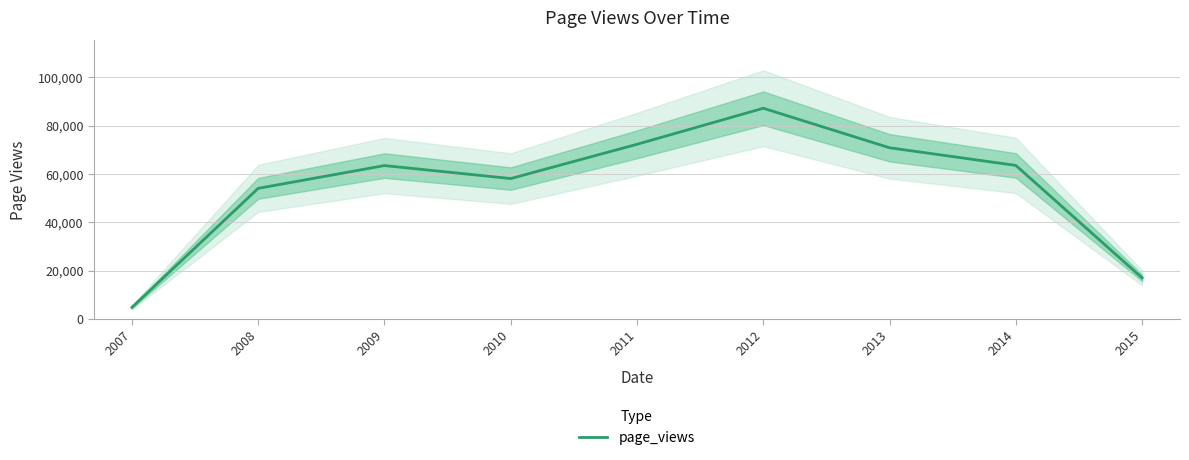

Is it true that the value at 2015 is 11357?

False